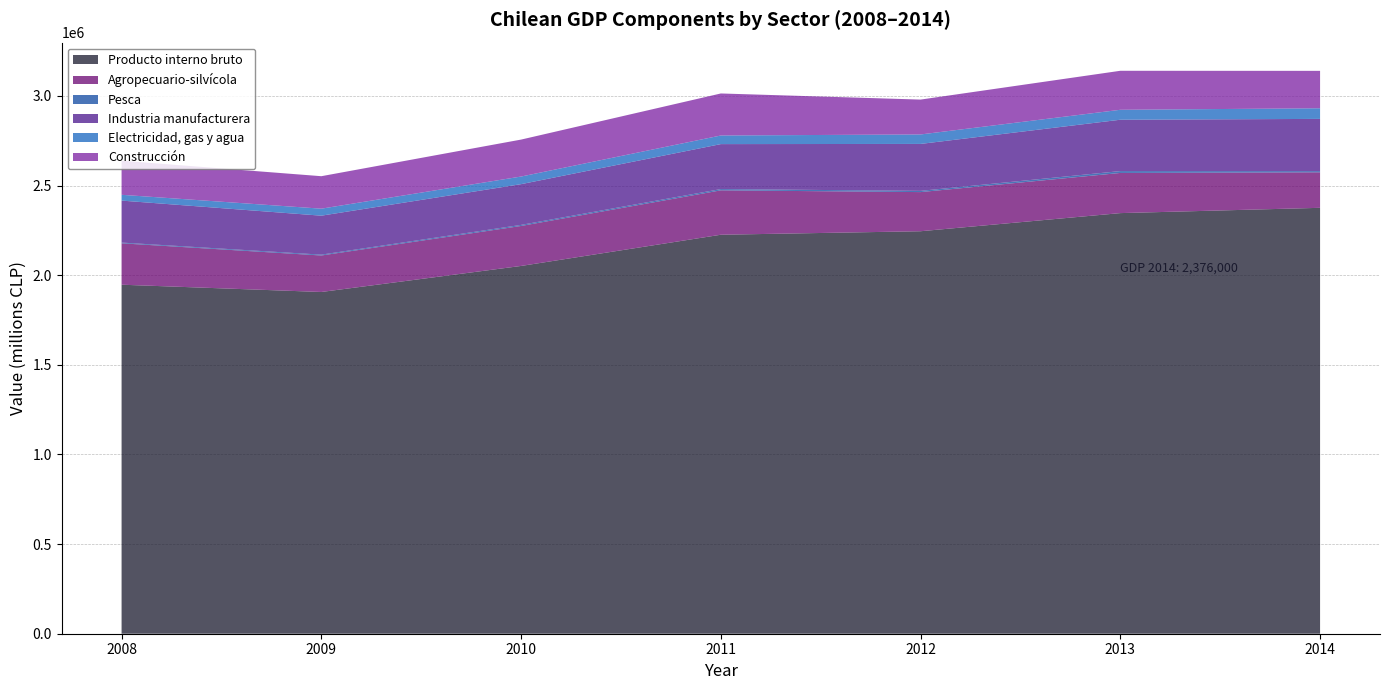

Reading left to right, extract all data points from this chart.

Producto interno bruto: 2008=1947075	2009=1906514	2010=2051726	2011=2225832	2012=2245385	2013=2346526	2014=2376000
Agropecuario-silvícola: 2008=230924	2009=203521	2010=223067	2011=247708	2012=218364	2013=224039	2014=198068
Pesca: 2008=4133	2009=4756	2010=5949	2011=7033	2012=6806	2013=10340	2014=6462
Industria manufacturera: 2008=234177	2009=217359	2010=227264	2011=250858	2012=261911	2013=286514	2014=291561
Electricidad, gas y agua: 2008=32358	2009=39086	2010=42517	2011=48063	2012=52798	2013=55497	2014=59236
Construcción: 2008=190303	2009=181159	2010=206130	2011=234453	2012=194538	2013=217569	2014=208766